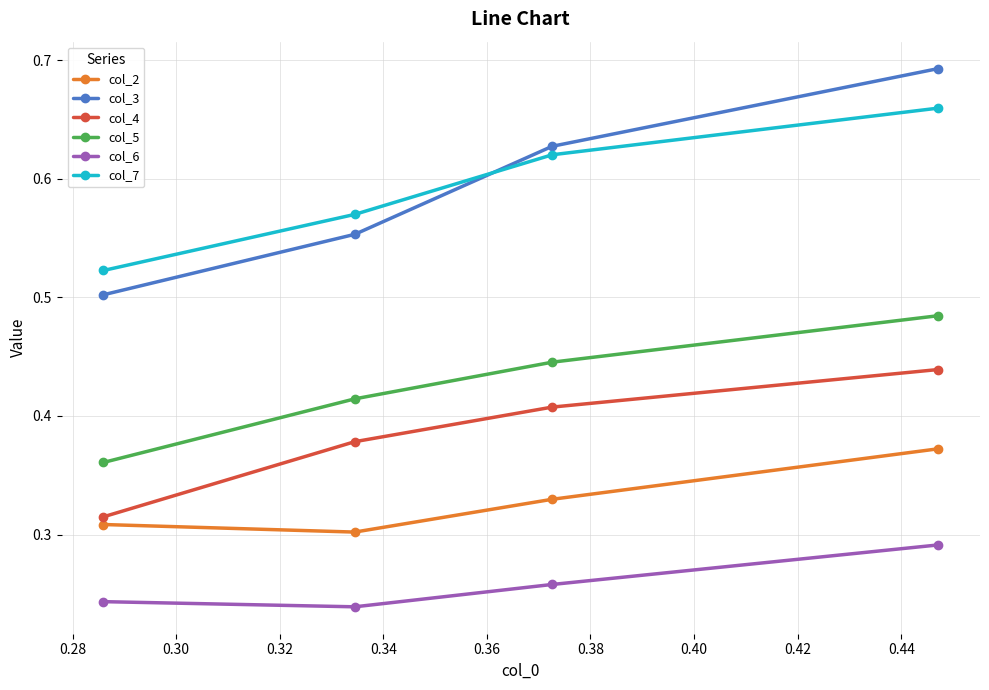

How many col_4 values are between 0 and 1?

4